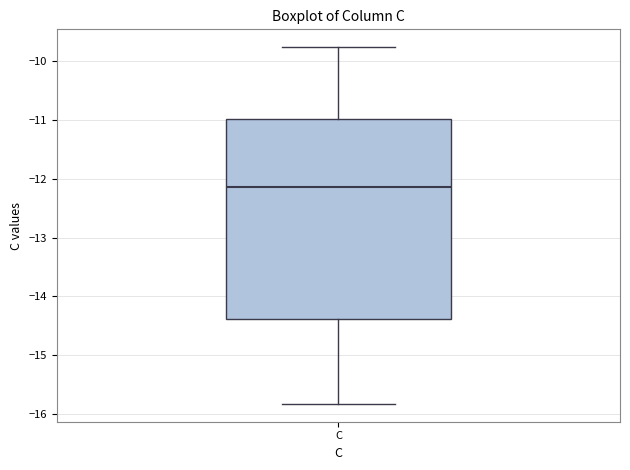

Where is the lower edge of the box for C on the y-axis? The values are not printed on the chart, so give them approximately, as read against the axis.

-14.4